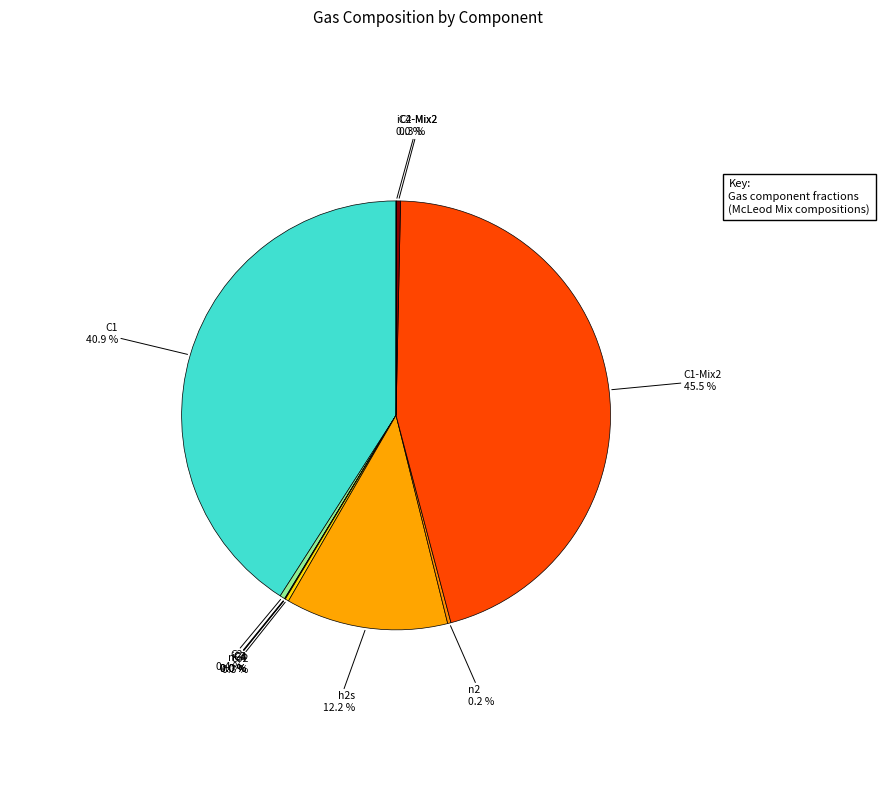

Is there any slice that represents more than half of the pie?

No